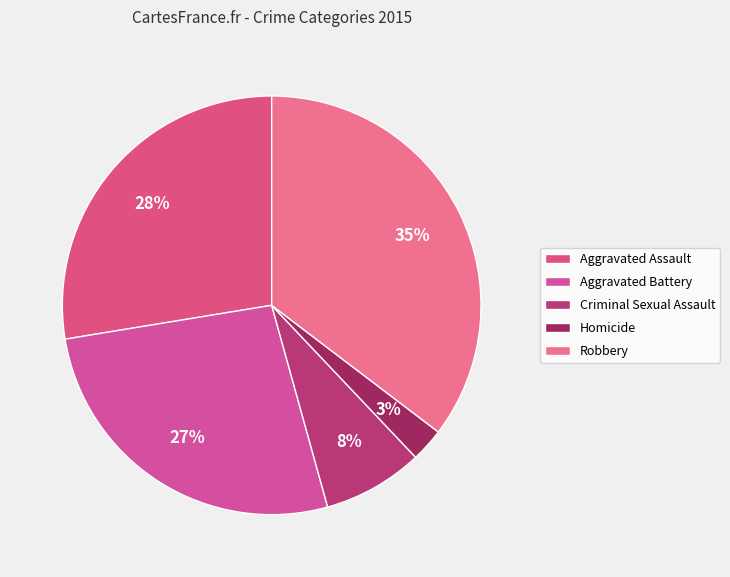

To the nearest percent, what percentage of the pie is Aggravated Assault?

28%